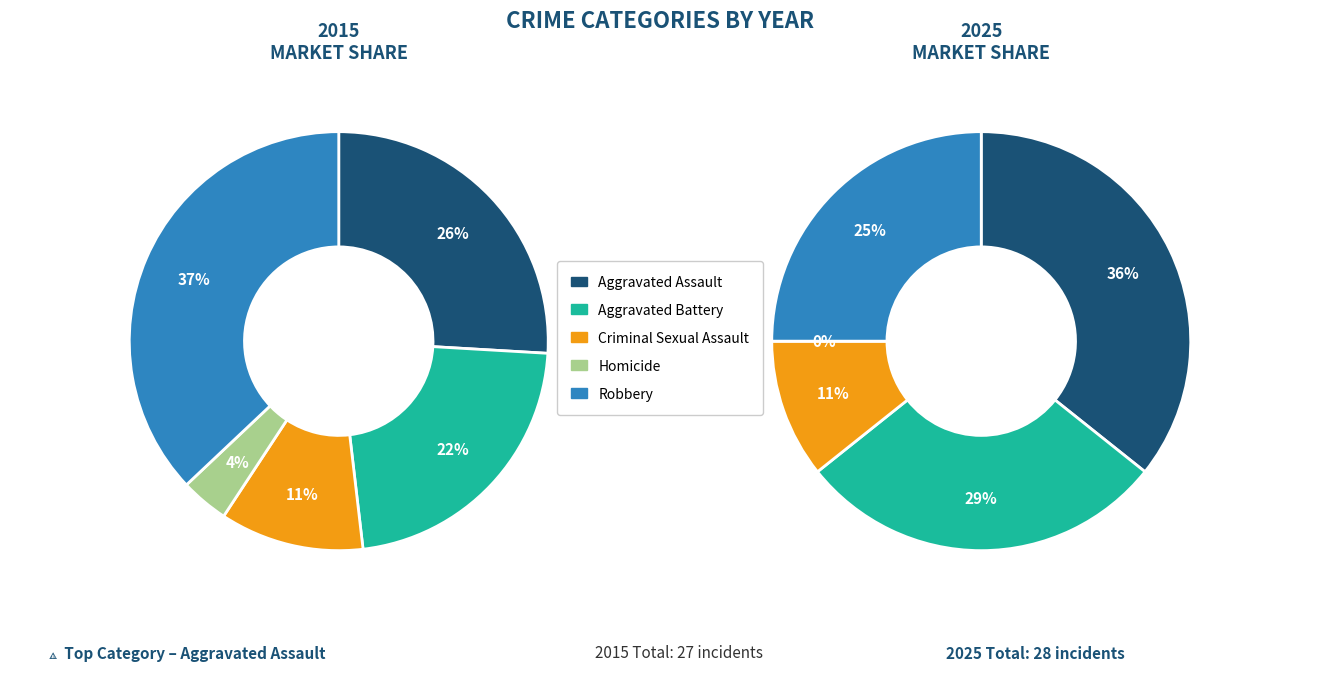

What is the spread (max minus min) of values at Homicide?

1